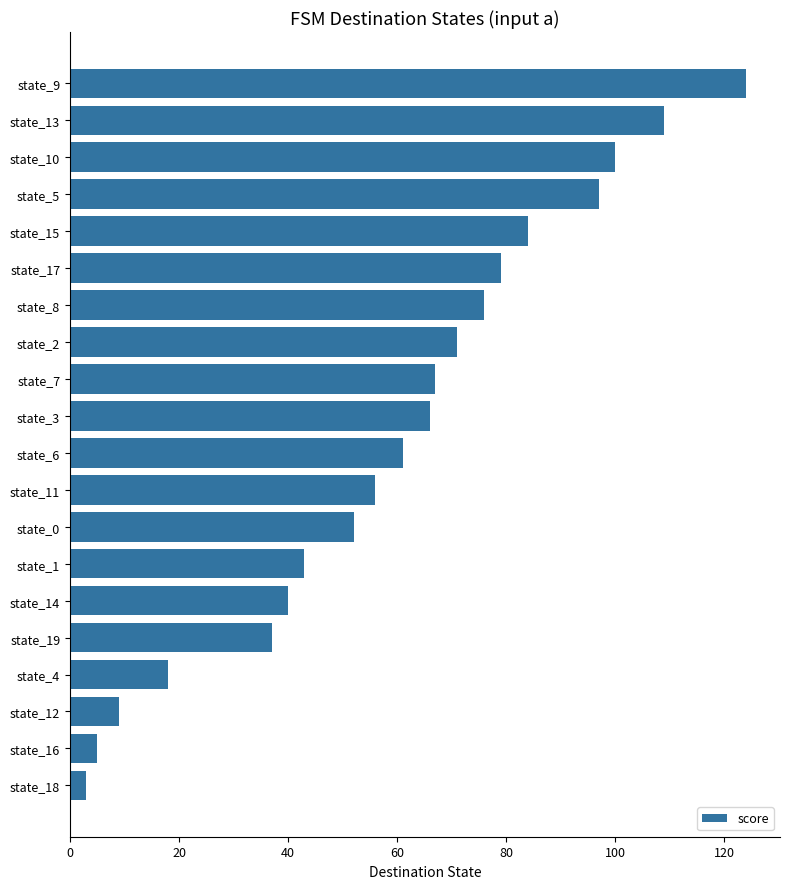

What is the difference between the second highest and second lowest values?

104